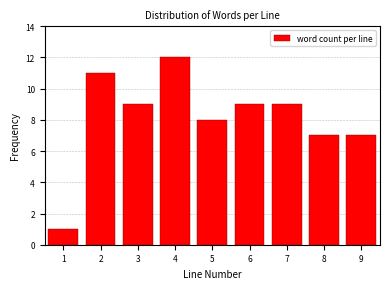

Reading left to right, list all the values displayed in this chart.

1	11	9	12	8	9	9	7	7